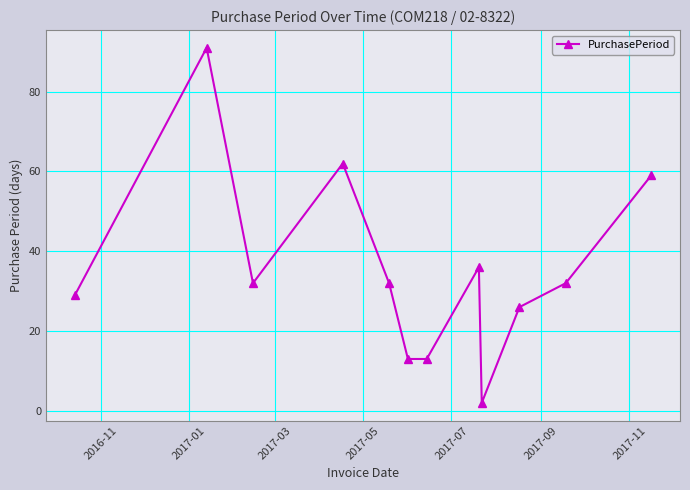

How many interior local peaks (higher than both neighbors) does the data have?

3